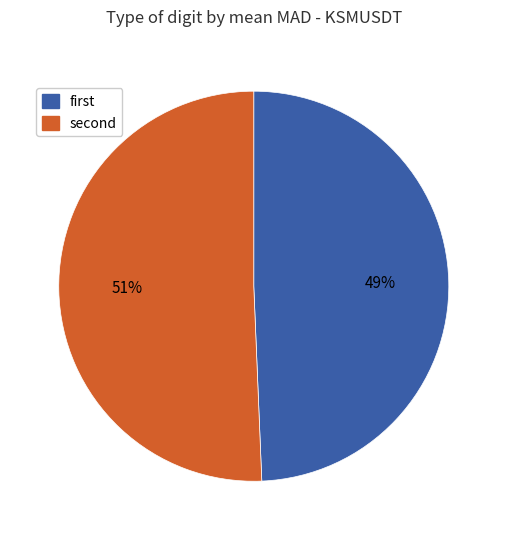

Which slice is the smallest?

first